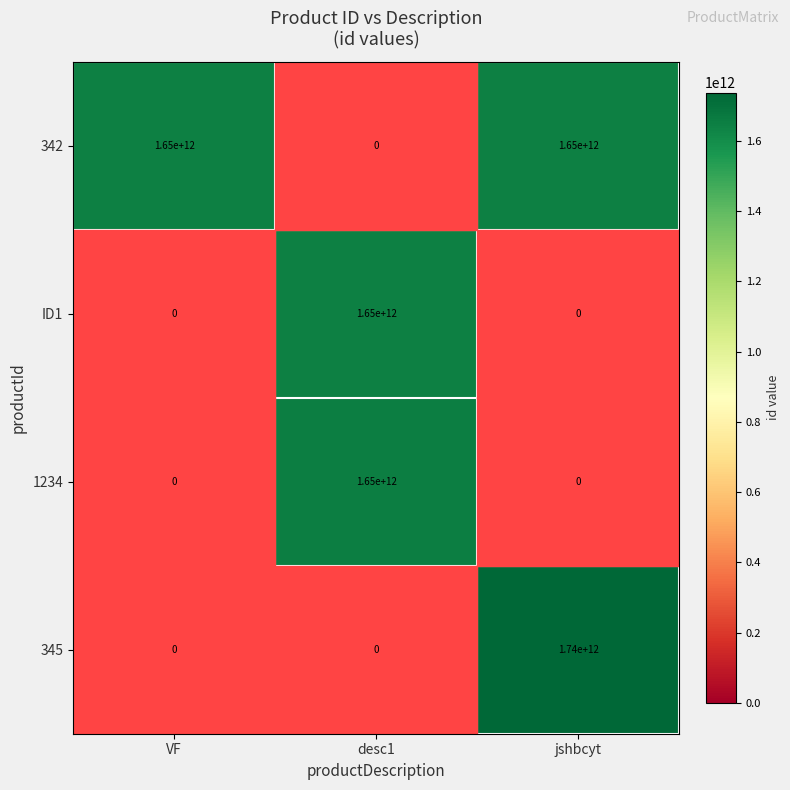

At which category is the sum across all series the highest?

jshbcyt